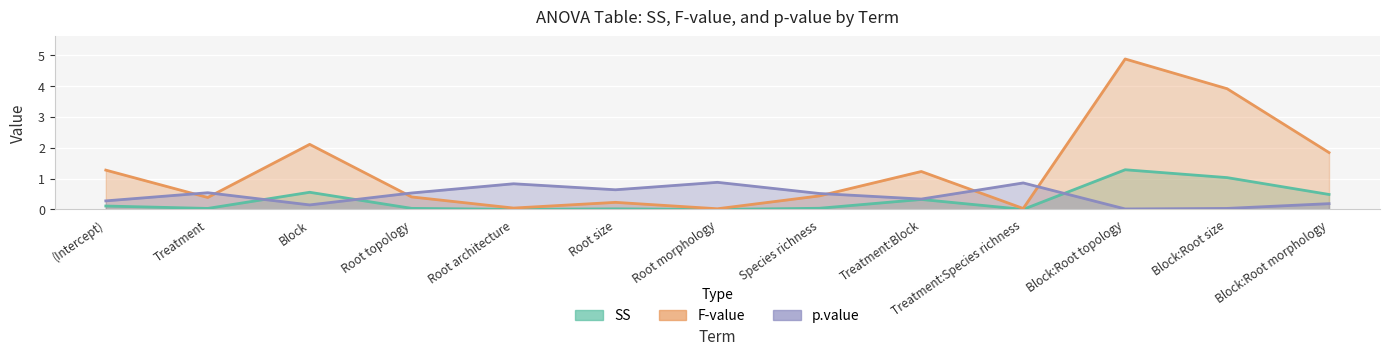

Reading left to right, what are all the values shown in this chart?

SS: 0.1	0.0	0.6	0.0	0.0	0.0	0.0	0.0	0.3	0.0	1.3	1.0	0.5
F-value: 1.3	0.4	2.1	0.4	0.0	0.2	0.0	0.4	1.2	0.0	4.9	3.9	1.8
p.value: 0.3	0.5	0.1	0.5	0.8	0.6	0.9	0.5	0.3	0.9	0.0	0.0	0.2